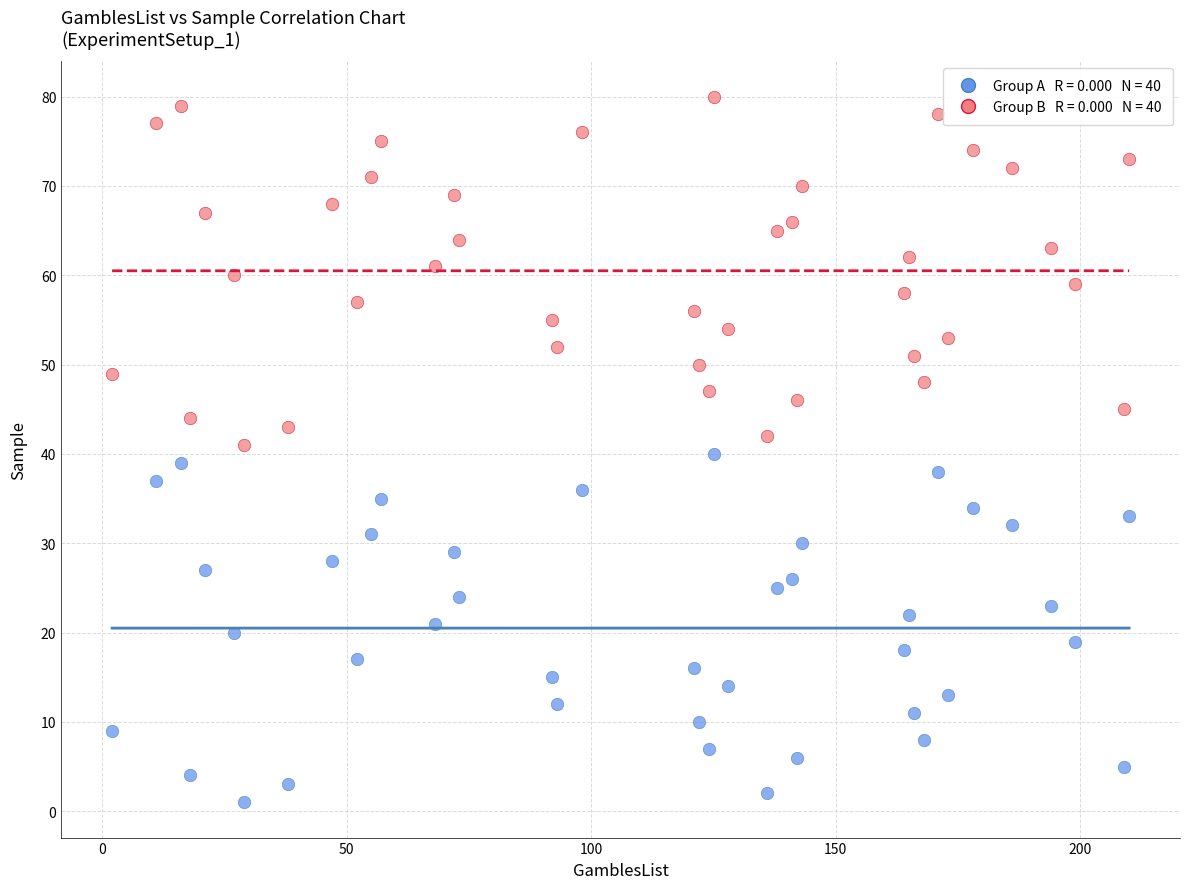

Across all data points, what is the range of X values (max minus min)?

208